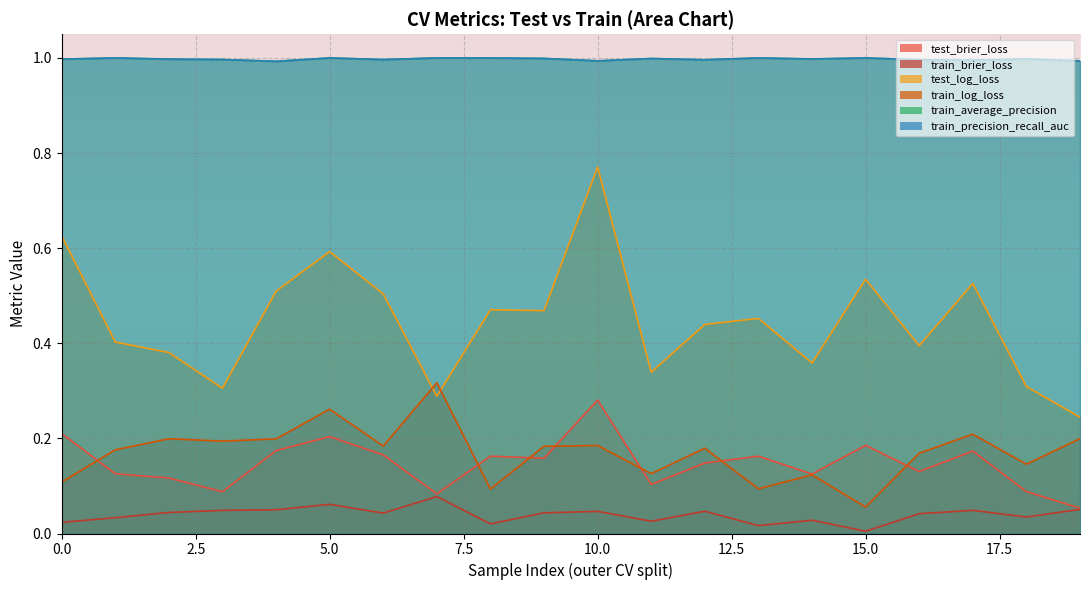

At which label is test_log_loss closest to 0?

1.0